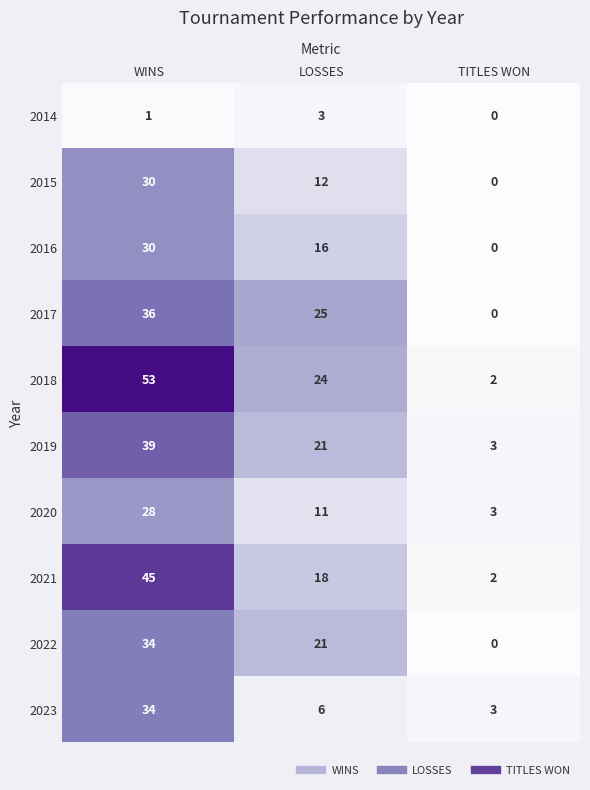

The value of 2021 at LOSSES is 10. True or false?

False